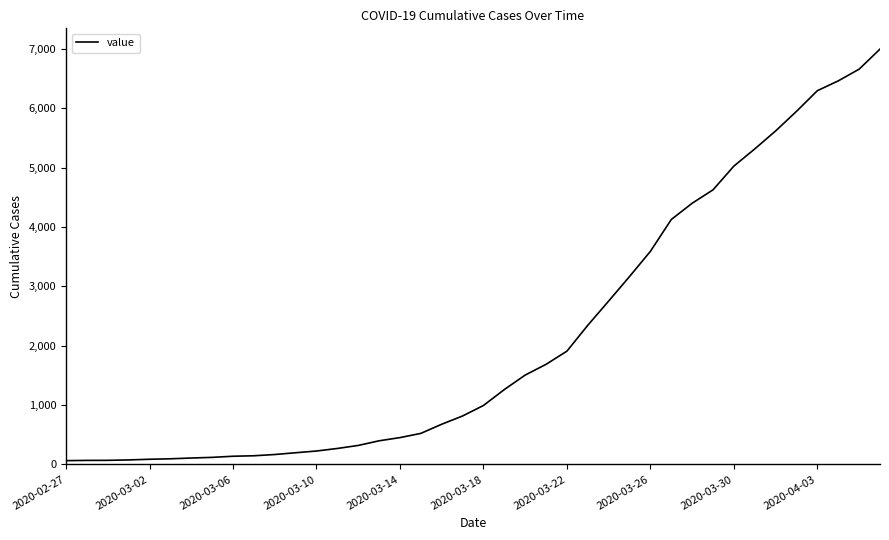

What is the maximum value shown in the chart?

6995